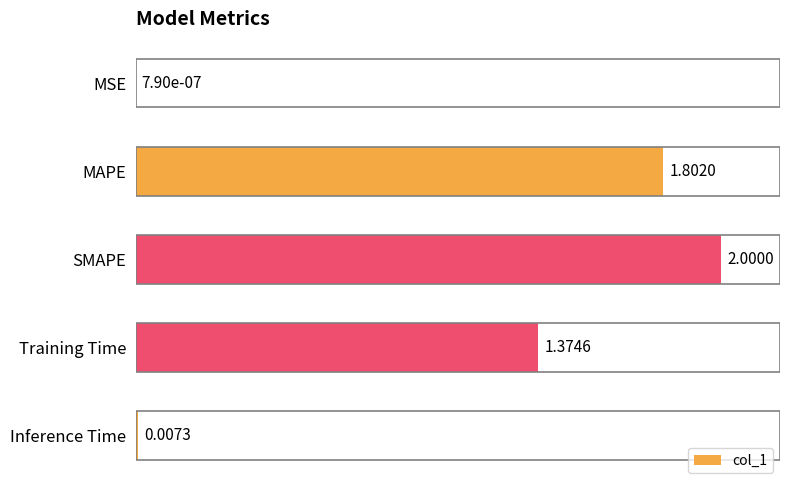

Where is the data nearest to the value 1?

Training Time